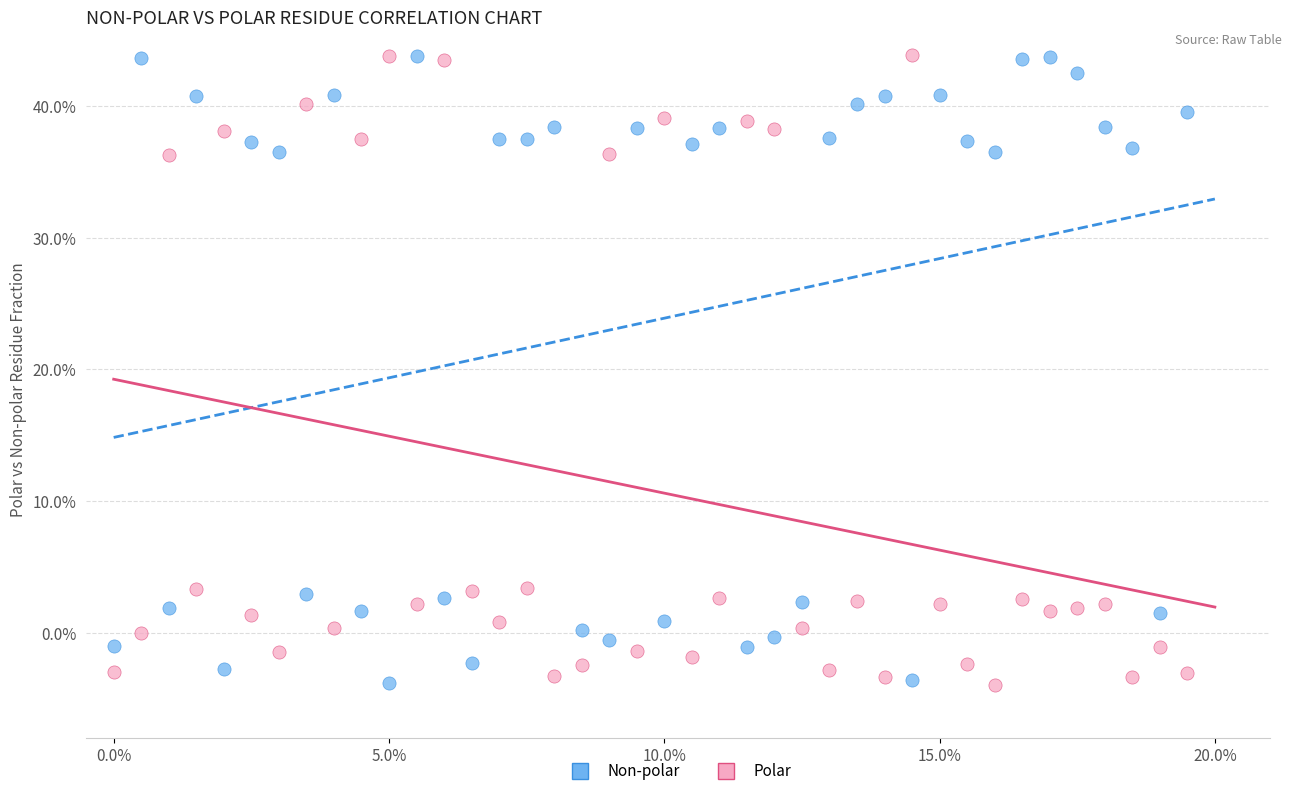

Across all data points, what is the range of X values (max minus min)?

19.5